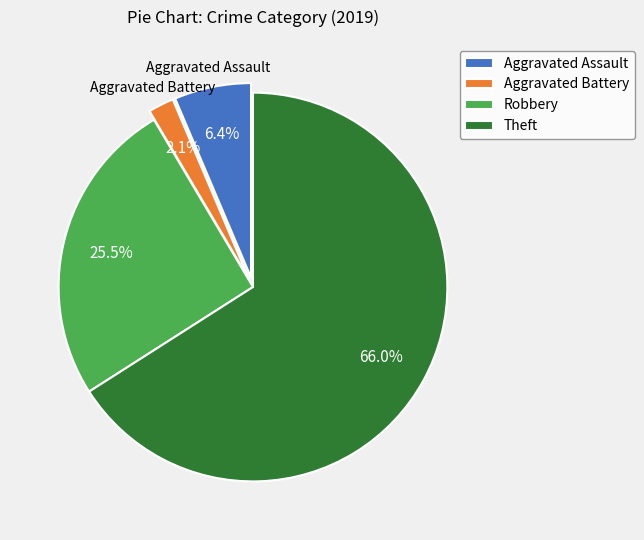

To the nearest percent, what is the average slice percentage?

25%